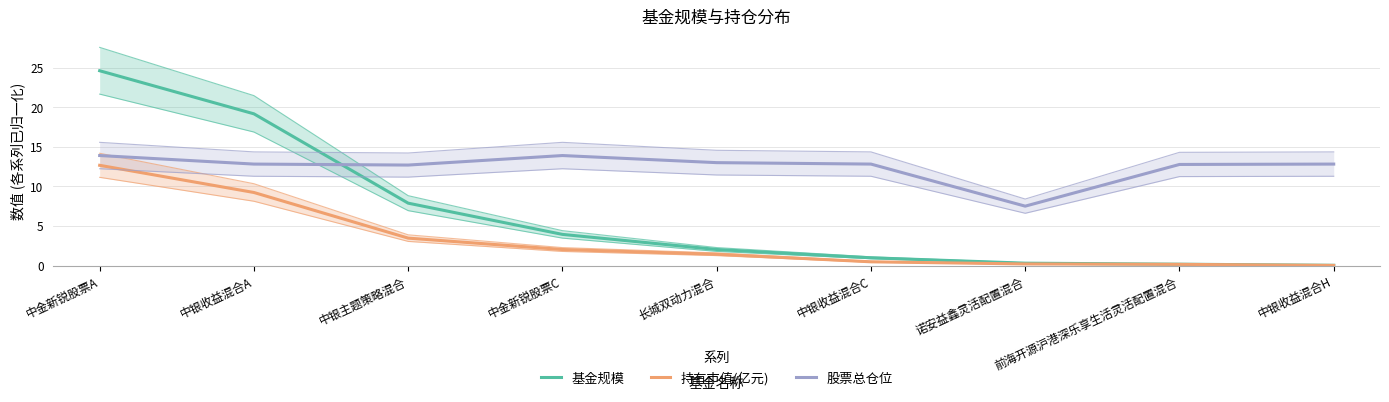

At which category does the chart reach its minimum across all series?

中银收益混合H